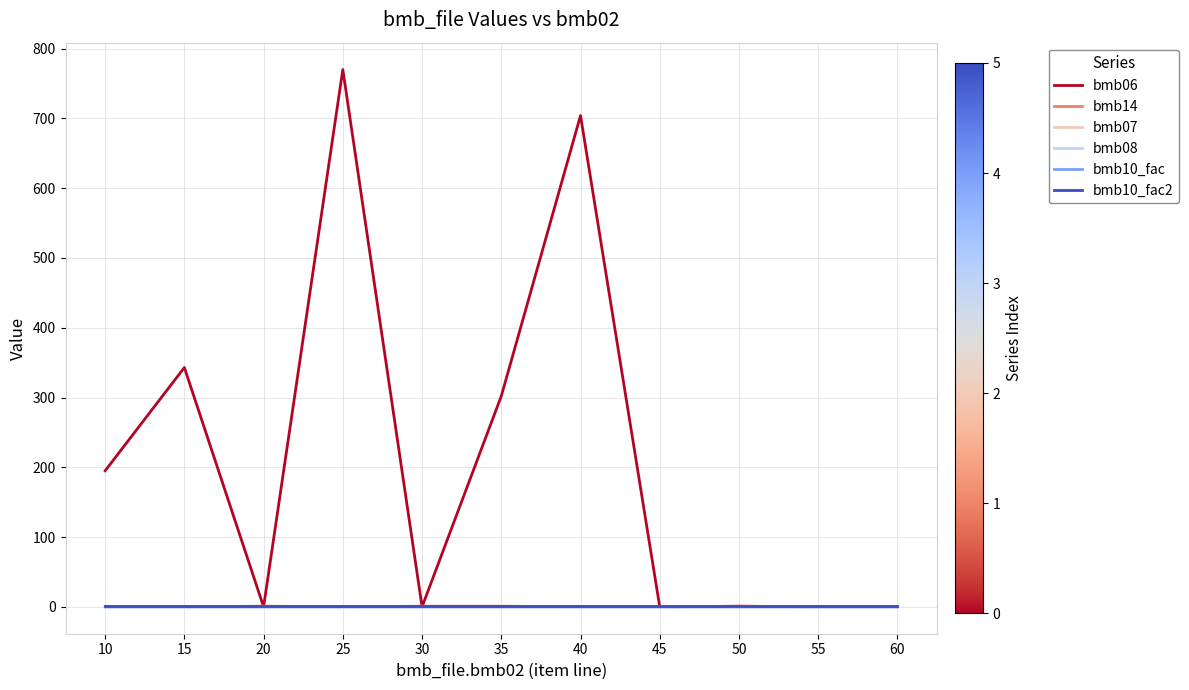

At which category is the sum across all series the highest?

25